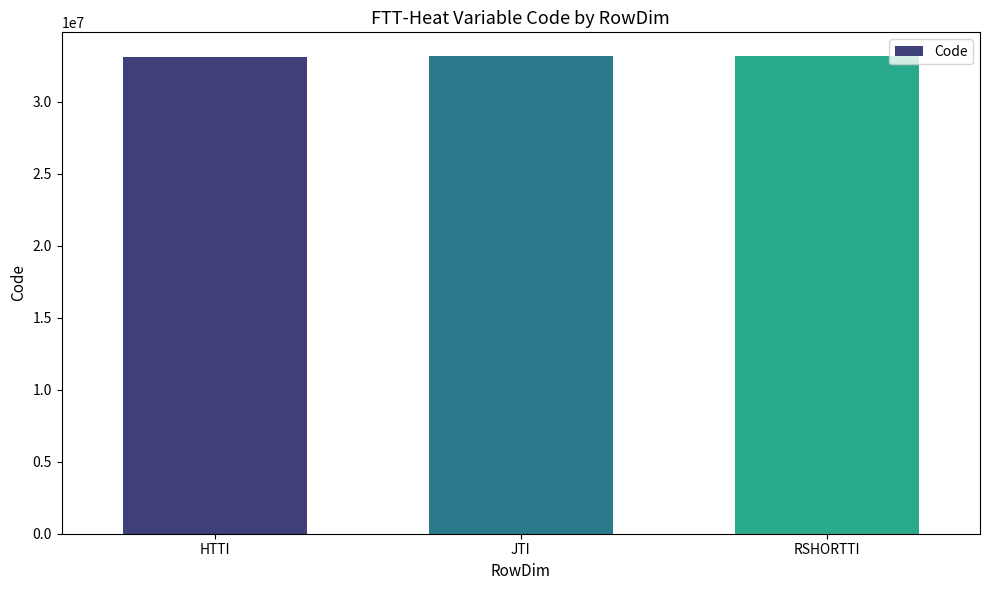

What is the sum of the values at HTTI and RSHORTTI?

66300000